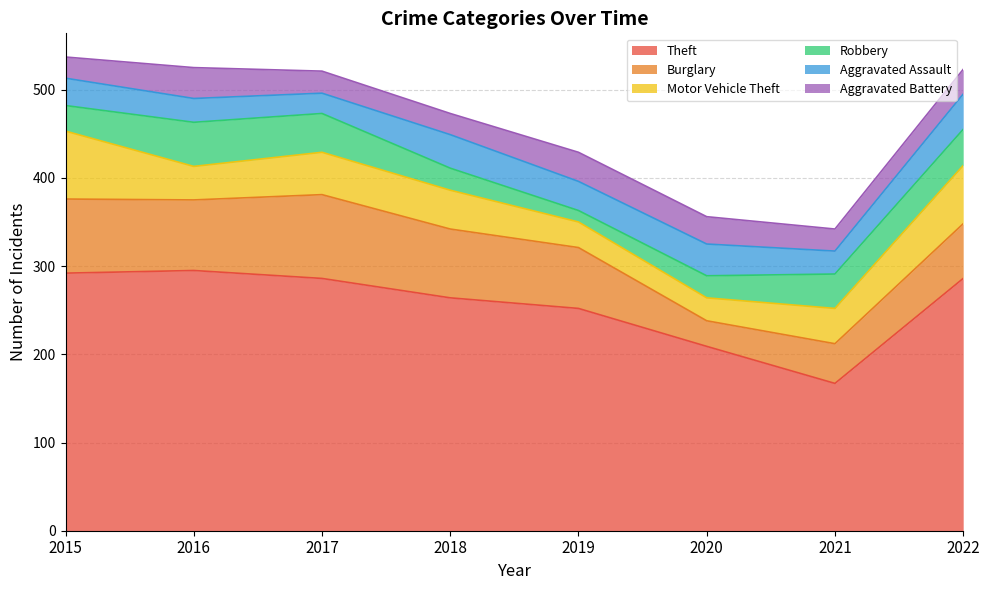

How many values in the Aggravated Assault series are below 33?

4